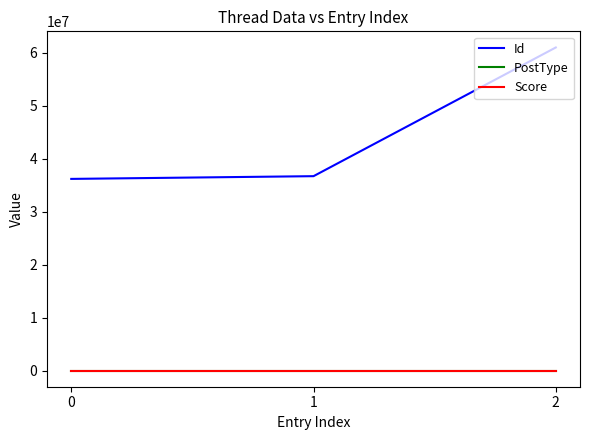

Which series has the largest range (max minus min)?

Id